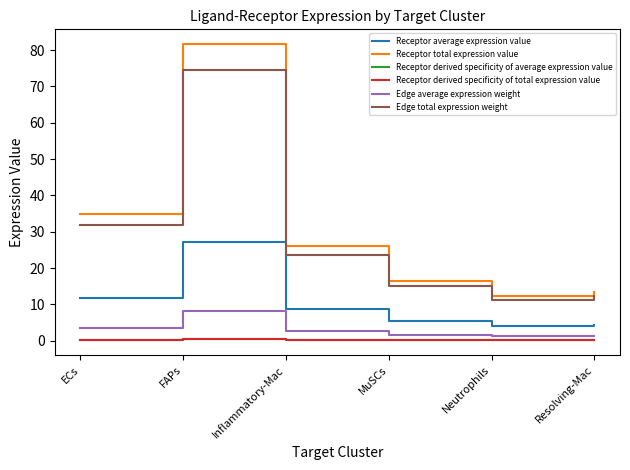

Reading left to right, extract all data points from this chart.

Receptor average expression value: 11.7	27.2	8.7	5.5	4.1	4.5
Receptor total expression value: 35.0	81.6	26.0	16.5	12.3	13.4
Receptor derived specificity of average expression value: 0.2	0.4	0.1	0.1	0.1	0.1
Receptor derived specificity of total expression value: 0.2	0.4	0.1	0.1	0.1	0.1
Edge average expression weight: 3.5	8.3	2.6	1.7	1.2	1.4
Edge total expression weight: 31.9	74.4	23.7	15.0	11.2	12.2